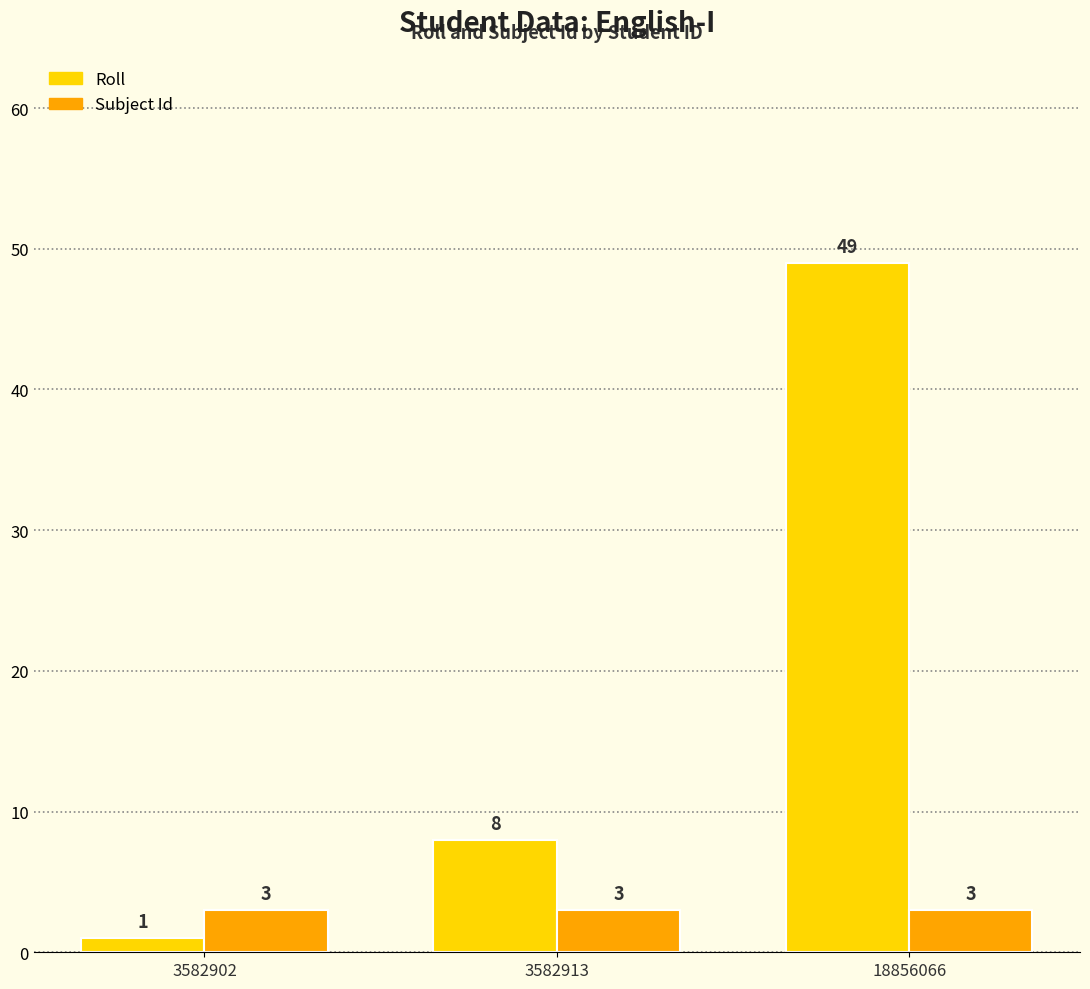

Read the Roll value at 18856066, to the nearest 5.

50